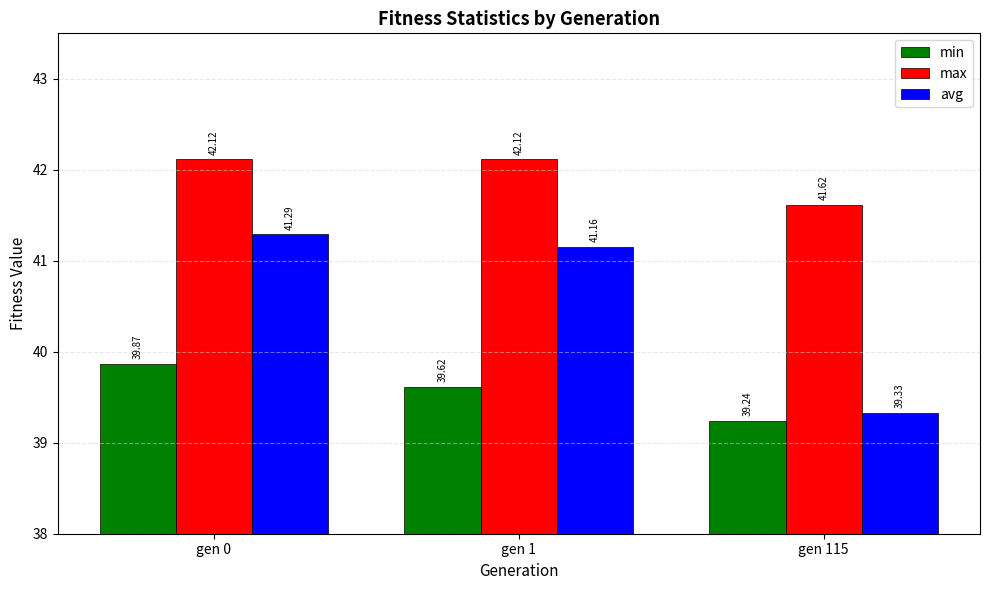

What is the sum of the max values at gen 115 and gen 0?

83.7